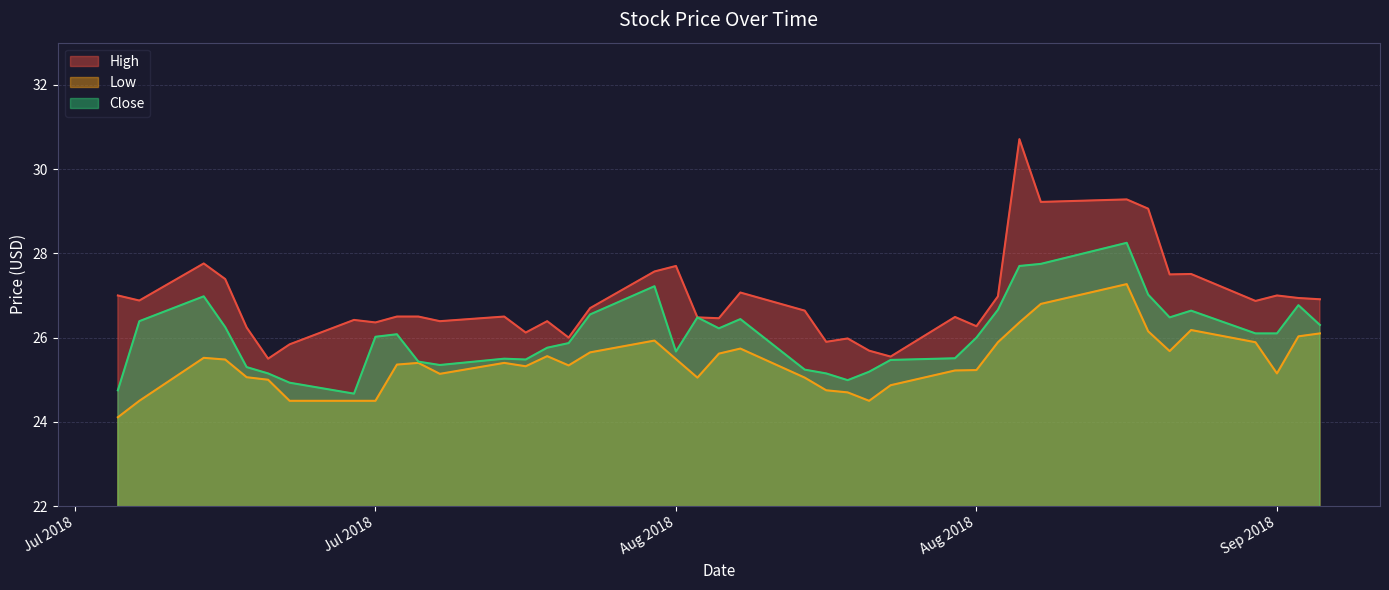

At how many categories does at least one series exceed 25?

40